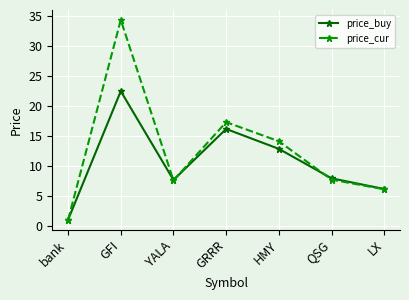

How many values in the price_buy series are below 7?

2